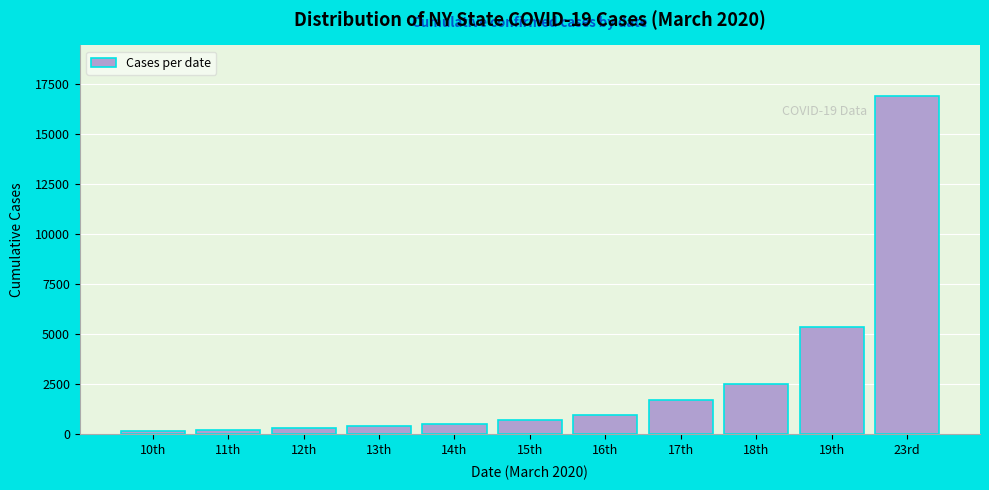

What is the difference between the second highest and second lowest values?

5145